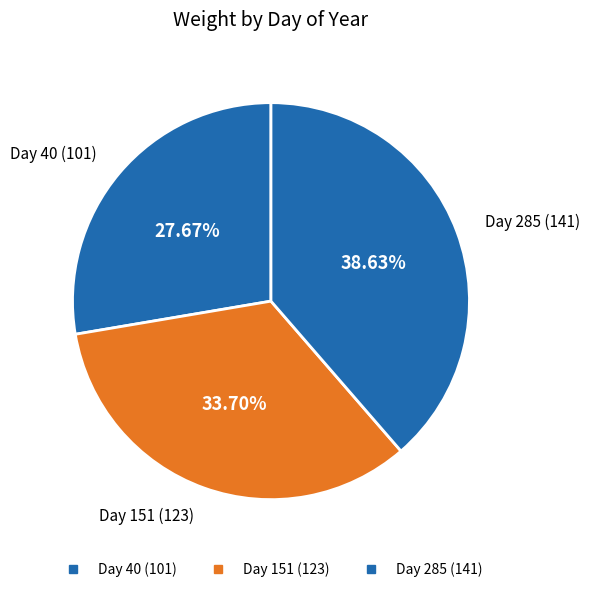

To the nearest percent, what is the average slice percentage?

33%